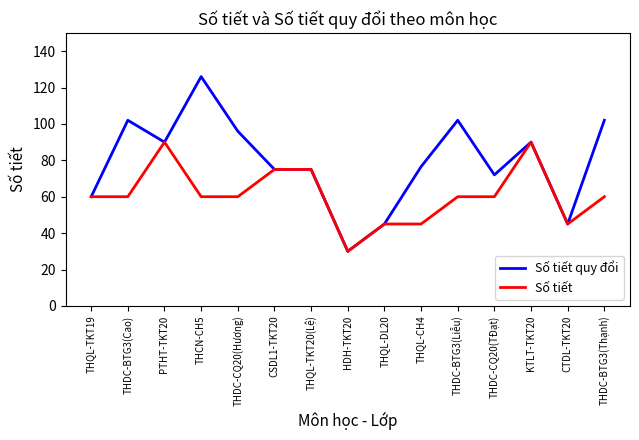

Which series has the largest total across all categories?

Số tiết quy đổi